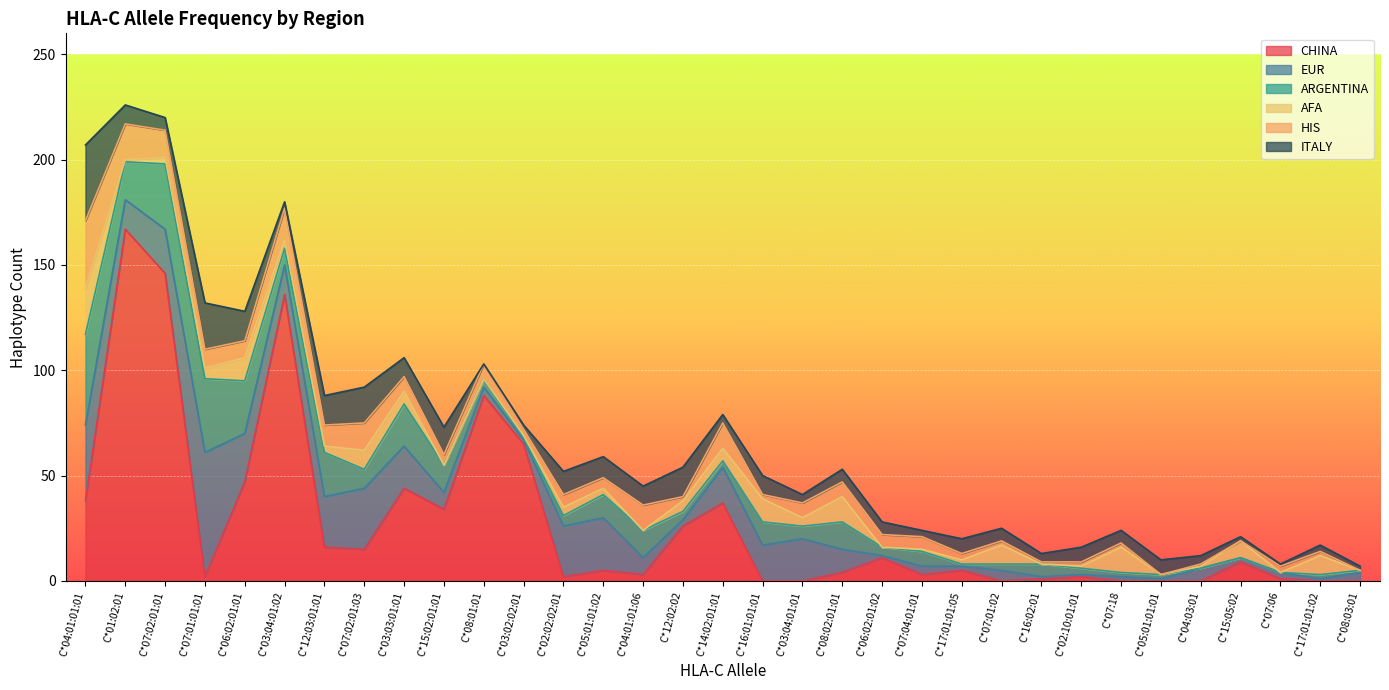

Which series has the largest total across all categories?

CHINA